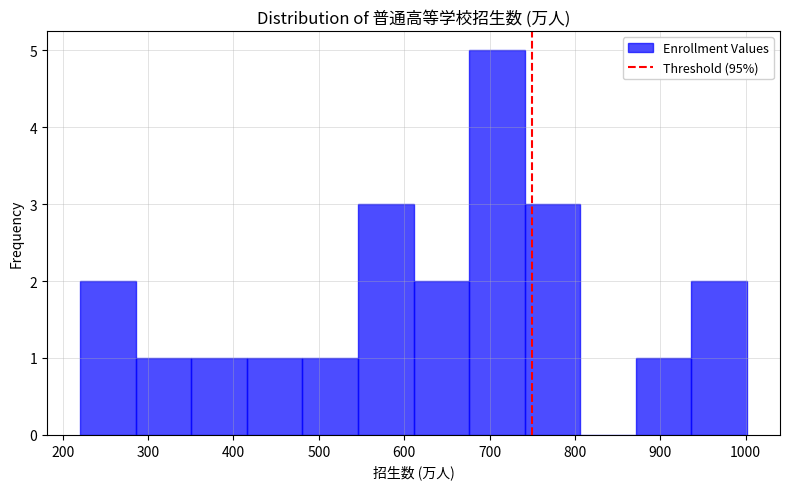

Reading left to right, list every bar in this chart as the range it spans on the x-axis followed by its height. Neither the bar edges nor the heights are printed on the chart, so give them approximately, as read against the axes.

220 to 290: 2
290 to 350: 1
350 to 420: 1
420 to 480: 1
480 to 550: 1
550 to 610: 3
610 to 680: 2
680 to 740: 5
740 to 810: 3
810 to 870: 0
870 to 940: 1
940 to 1000: 2